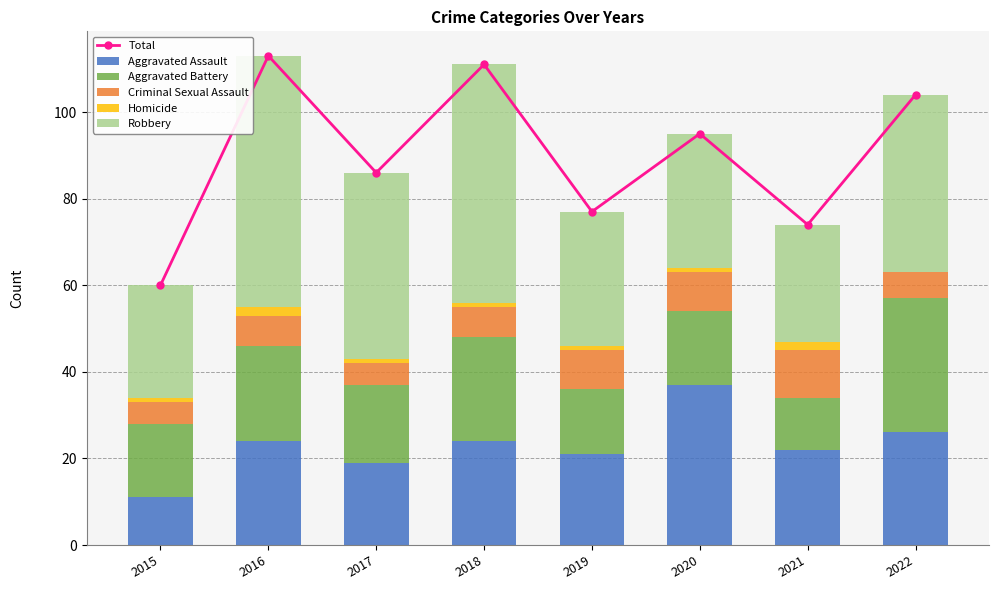

Where is Aggravated Battery nearest to the value 21?

2016